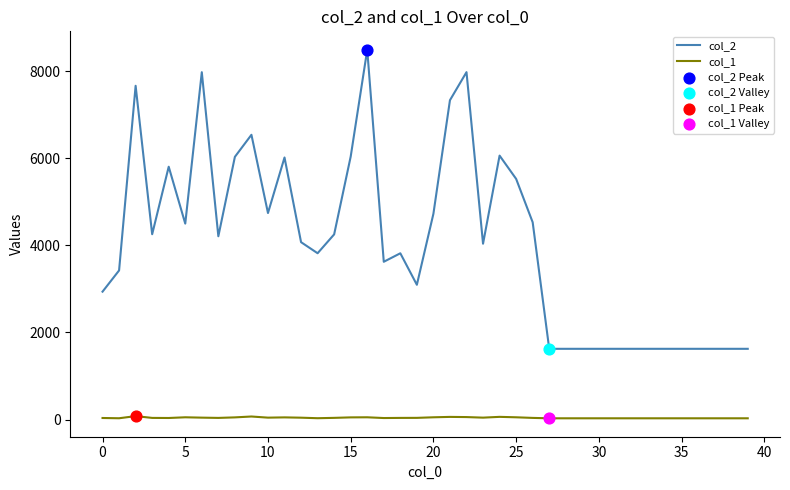

Which series has the largest total across all categories?

col_2